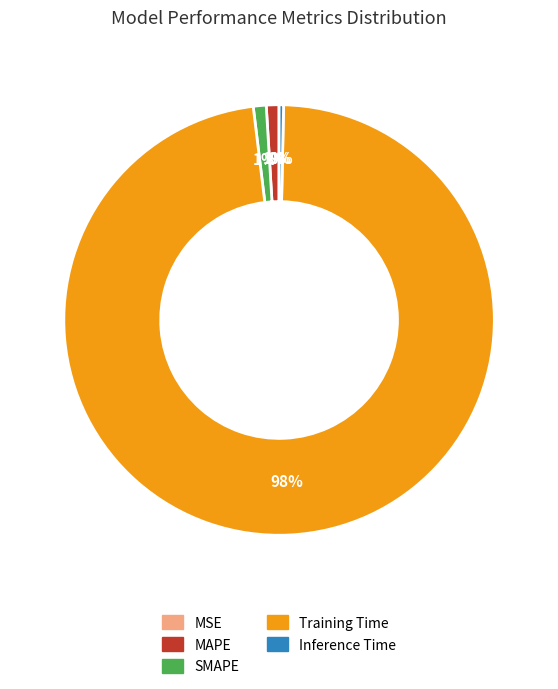

Is it true that MAPE is 1% of the pie?

True